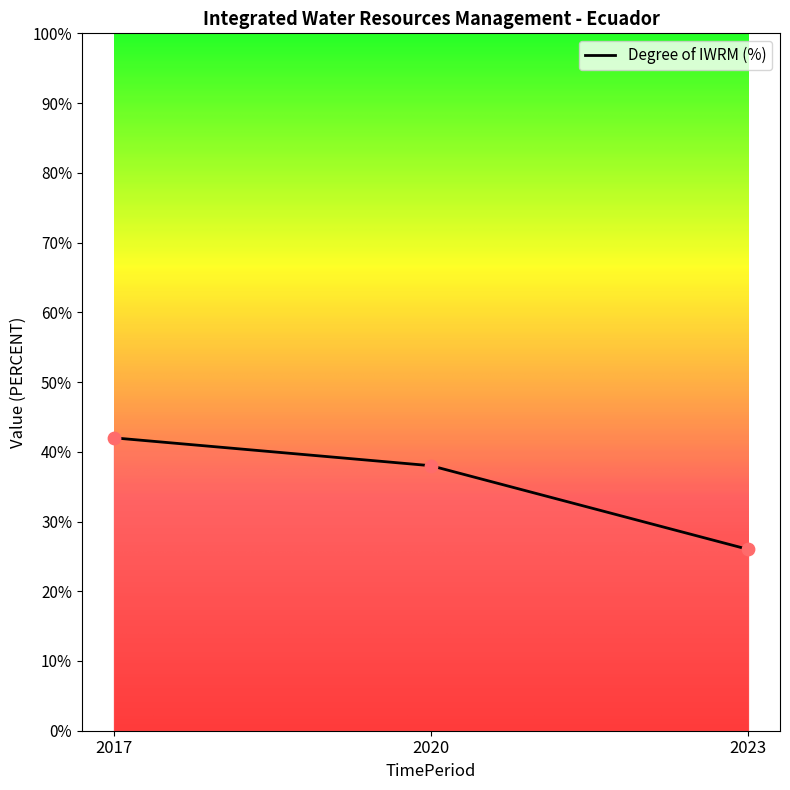

What is the change in value from 2020 to 2023?

-12